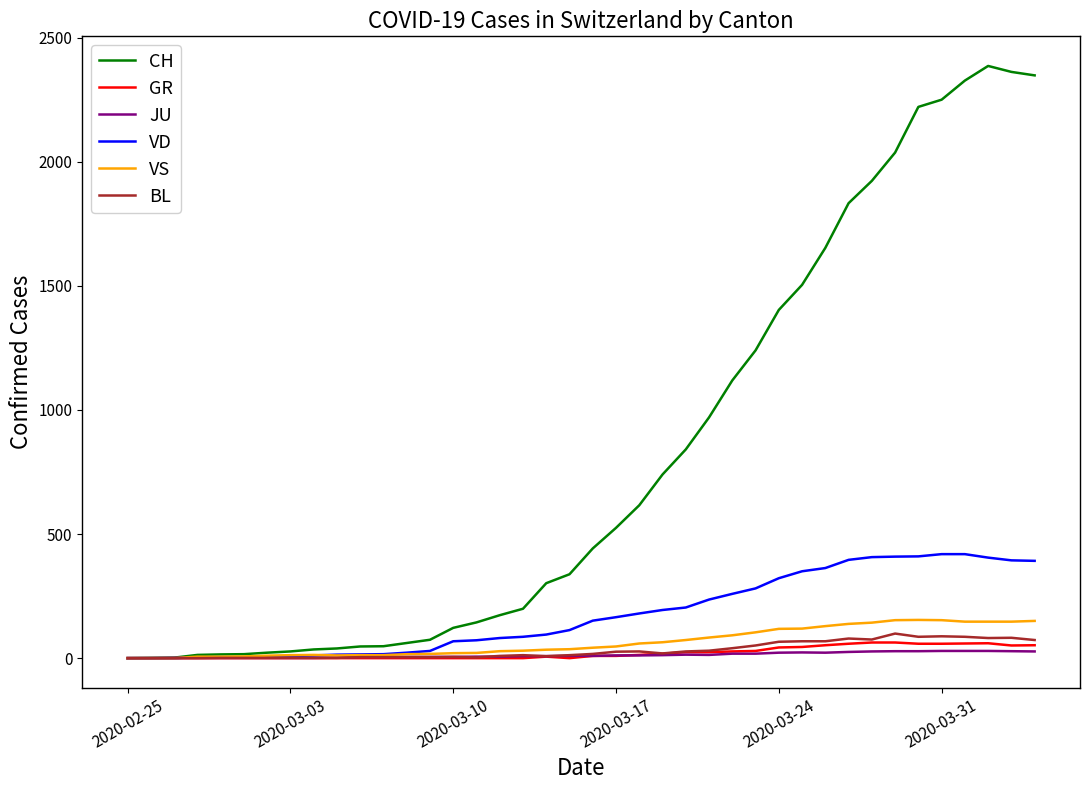

Which series has the largest range (max minus min)?

CH